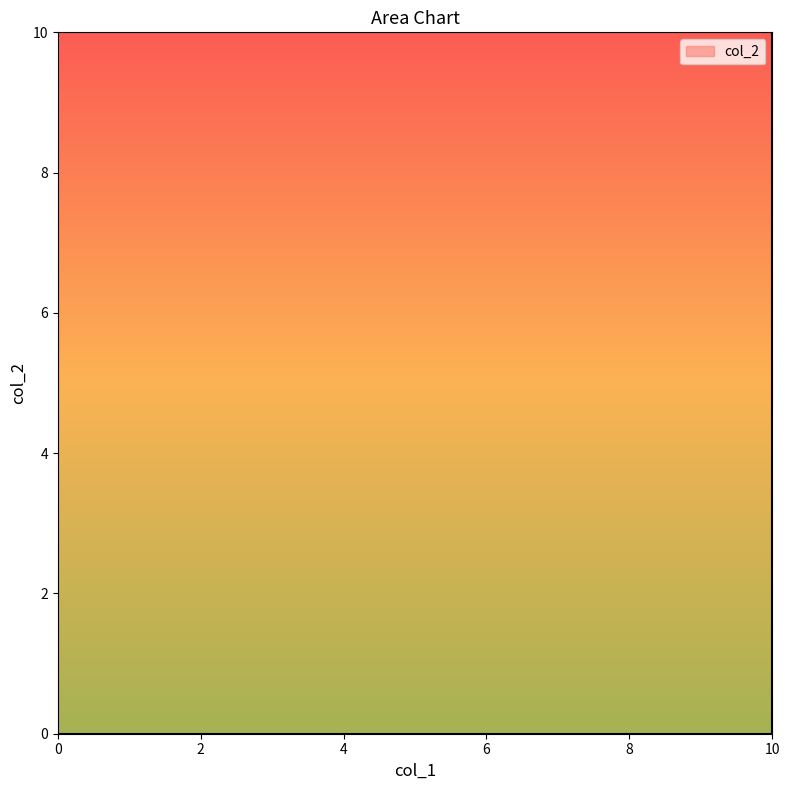

Reading left to right, what are all the values shown in this chart?

0	0	10	10